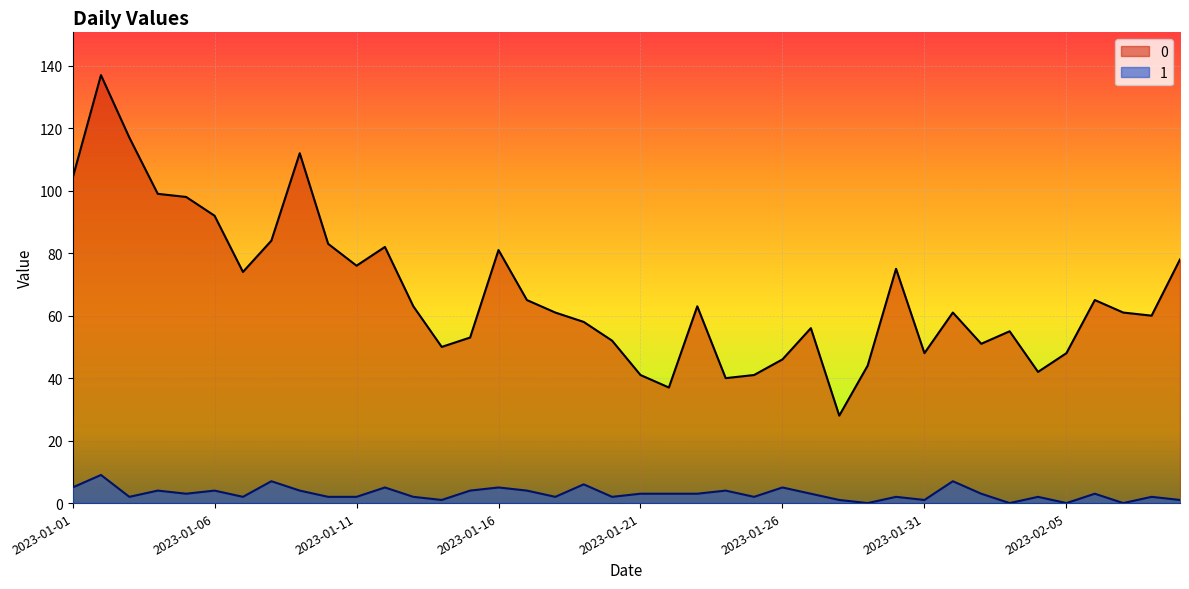

Where is 0 nearest to the value 82?

2023-01-12